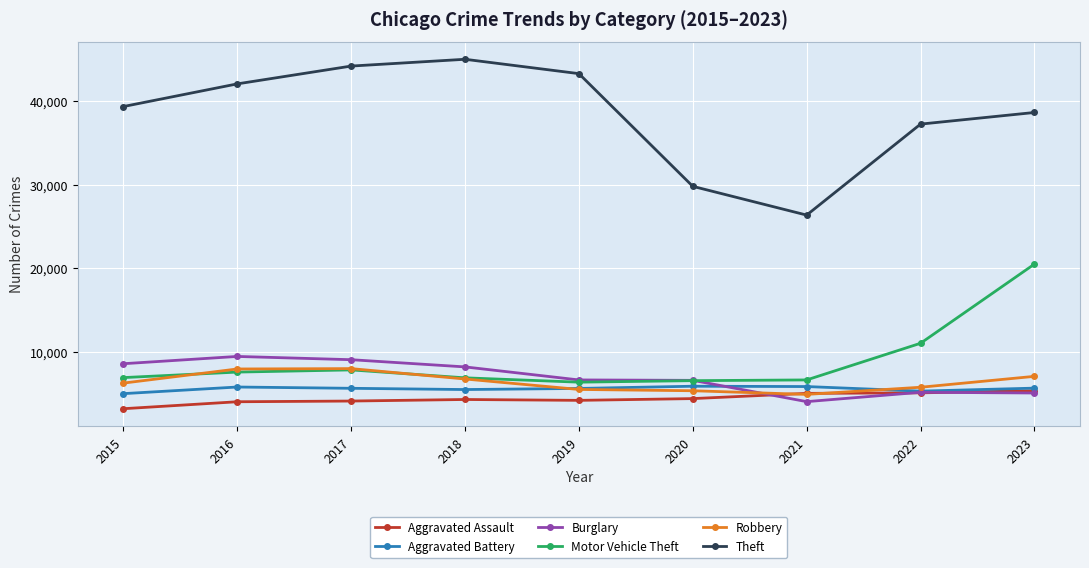

True or false: Theft and Motor Vehicle Theft cross at least once.

False